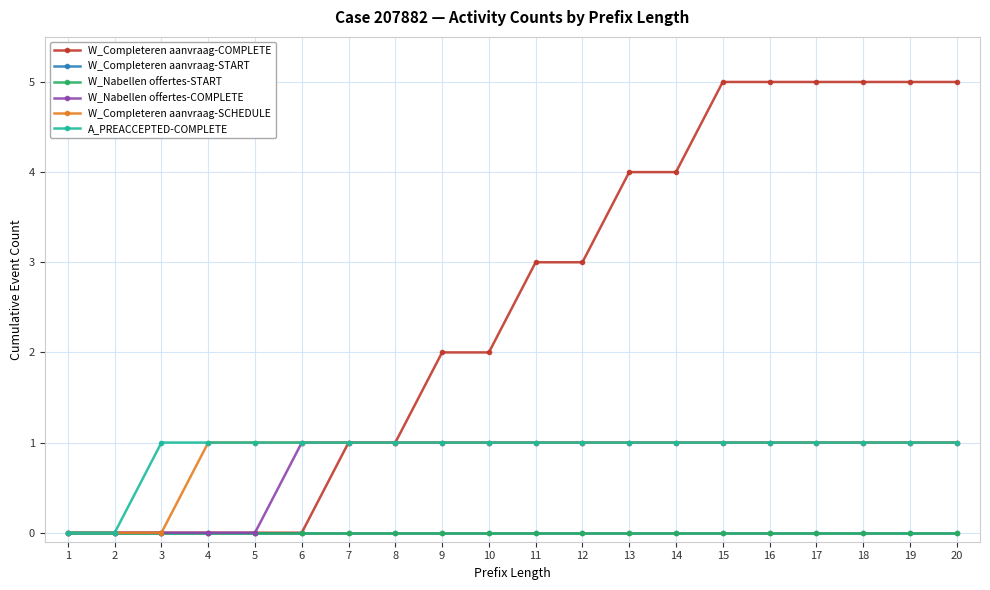

At how many categories does at least one series exceed 2?

10